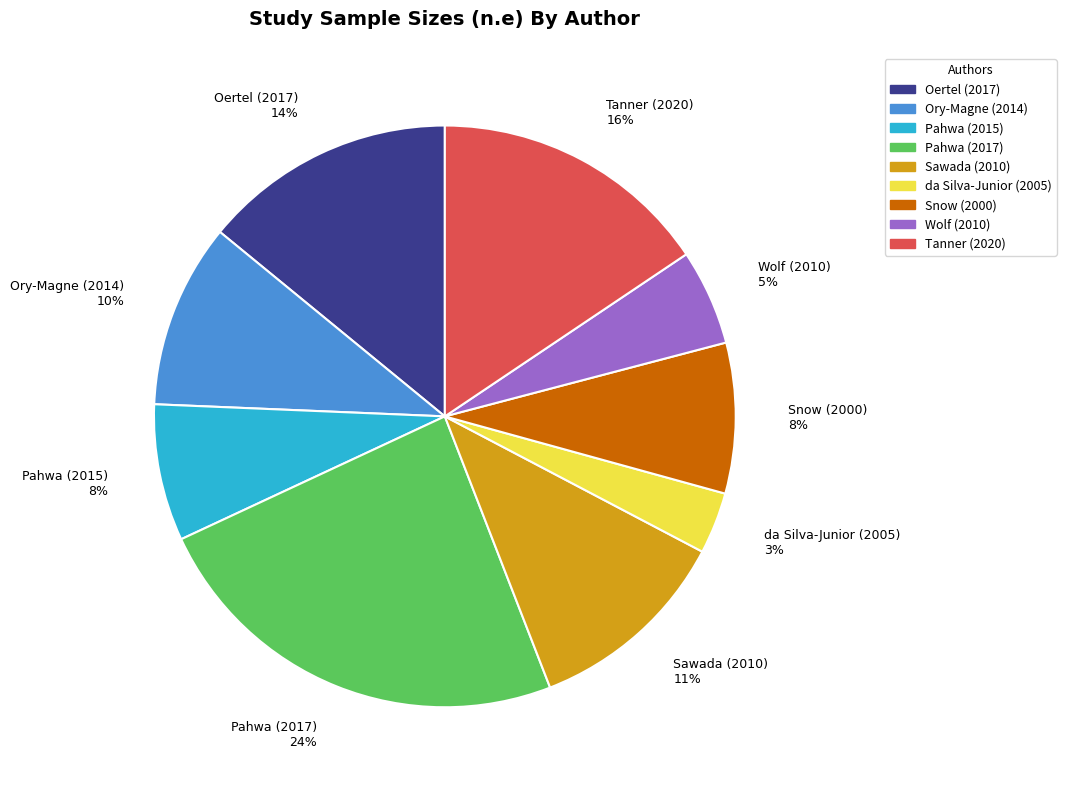

Between Snow (2000) and Pahwa (2017), which is larger?

Pahwa (2017)